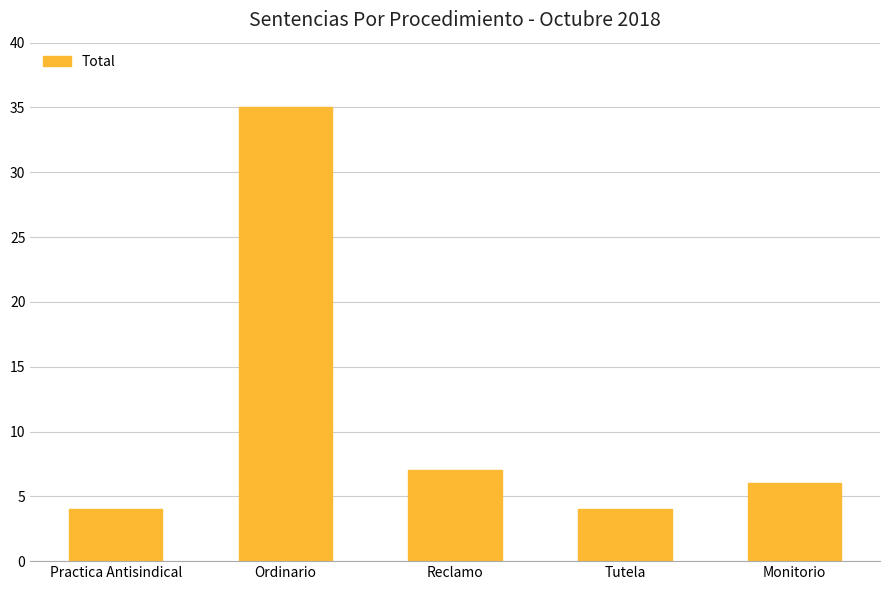

At which label is the value closest to 19?

Reclamo